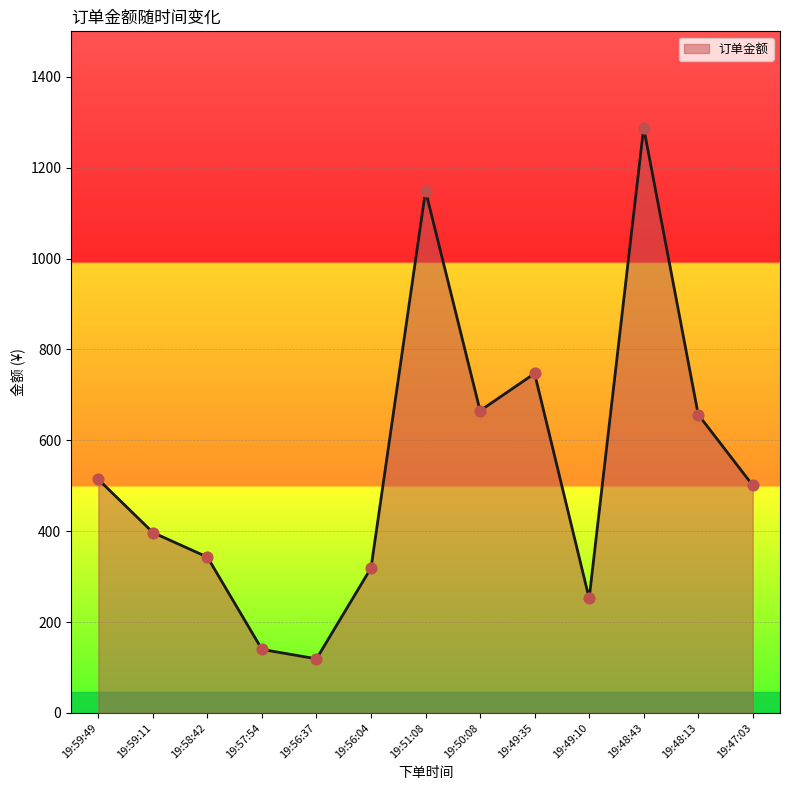

What is the change in value from 19:58:42 to 19:56:04?

-23.8